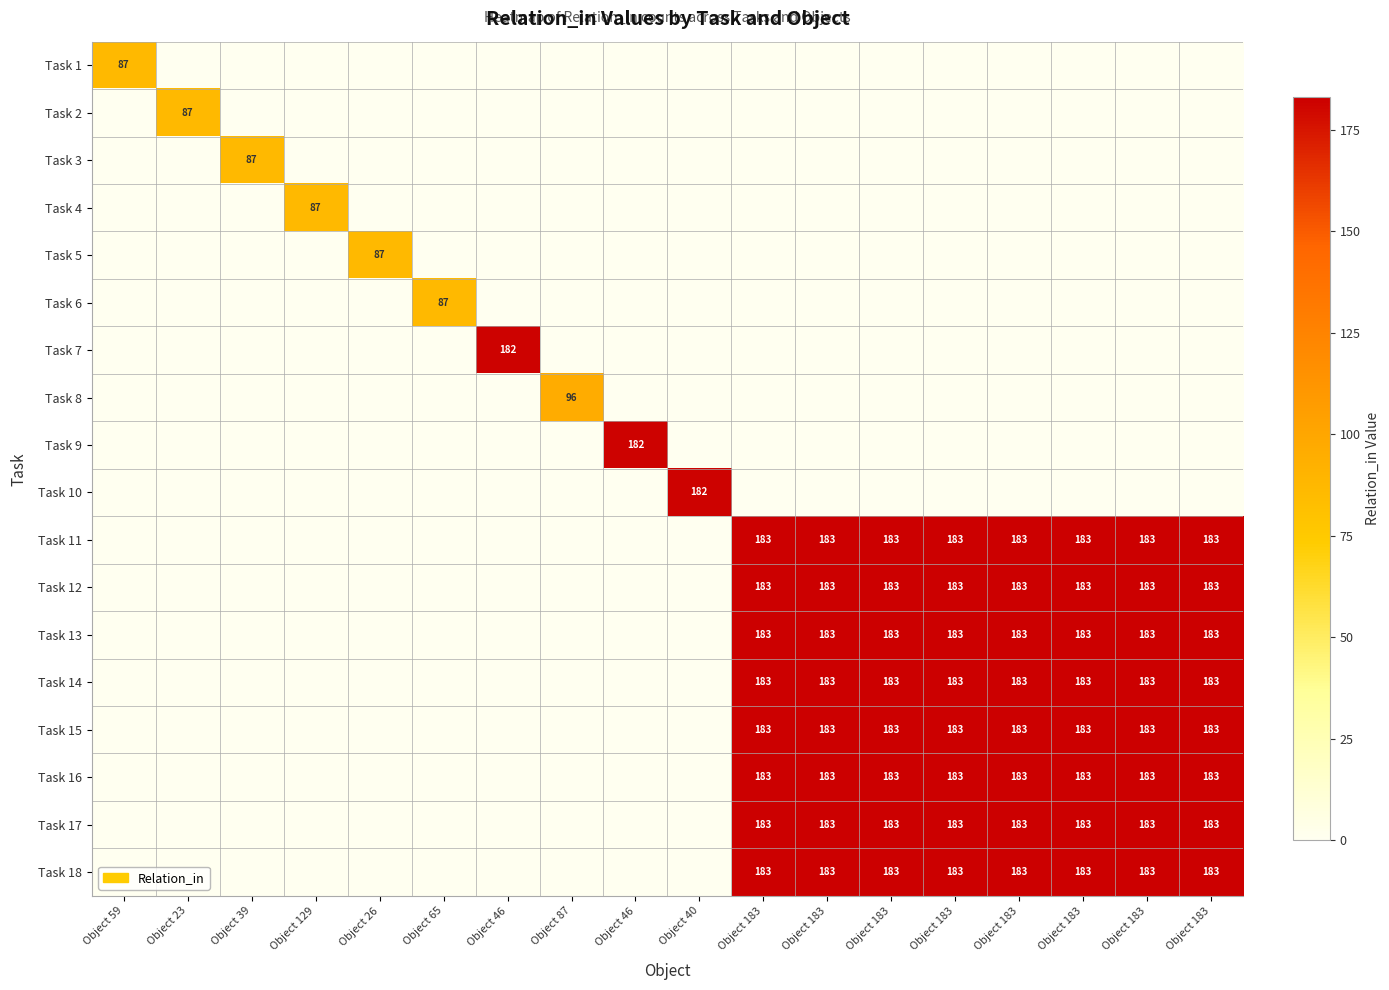

List the series in order of their peak value, lowest first.

Task 1, Task 2, Task 3, Task 4, Task 5, Task 6, Task 8, Task 7, Task 9, Task 10, Task 11, Task 12, Task 13, Task 14, Task 15, Task 16, Task 17, Task 18